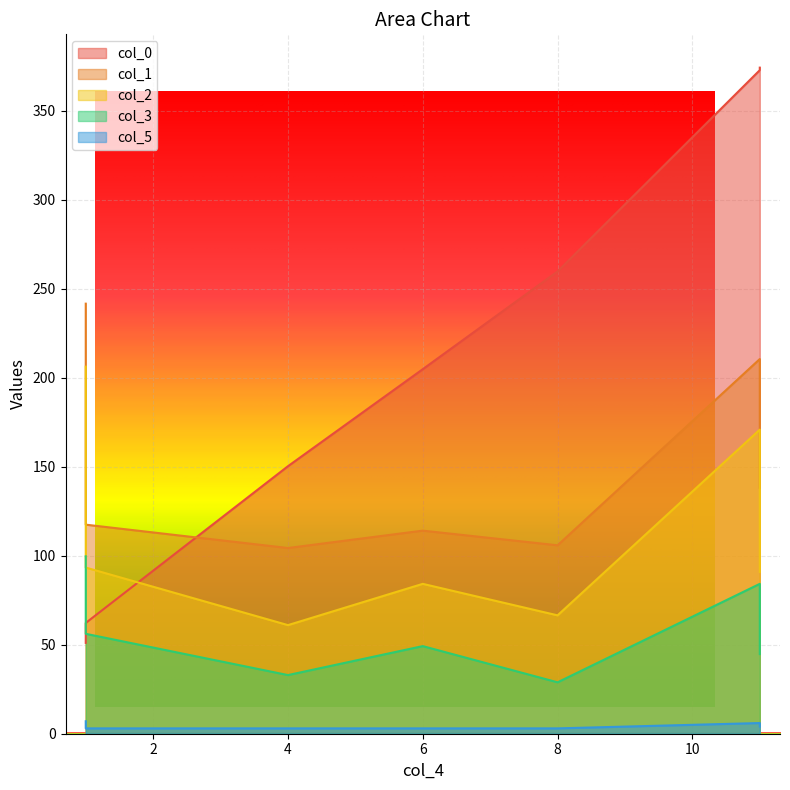

The value of col_3 at 1 is 99.6. True or false?

True